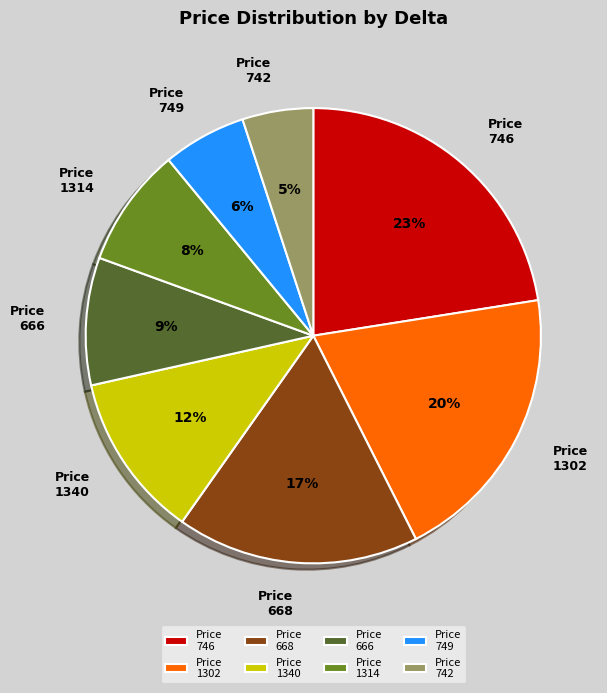

To the nearest percent, what is the average slice percentage?

12%